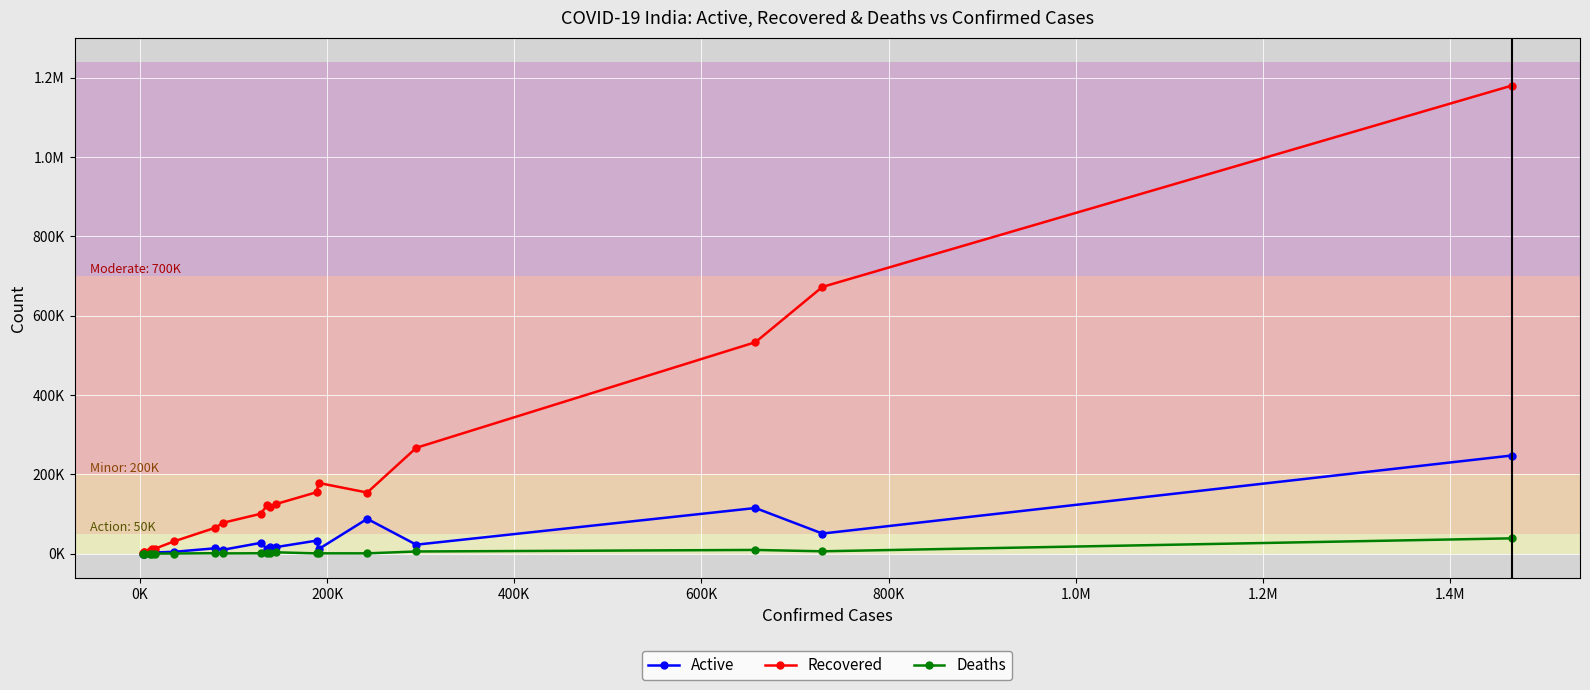

What are all the series names shown in the legend?

Active, Recovered, Deaths